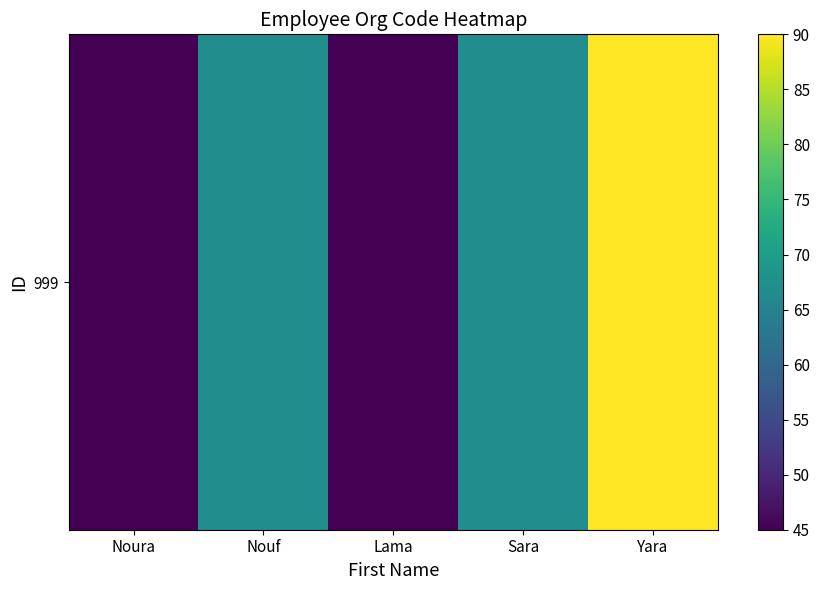

What is the maximum value shown in the chart?

90